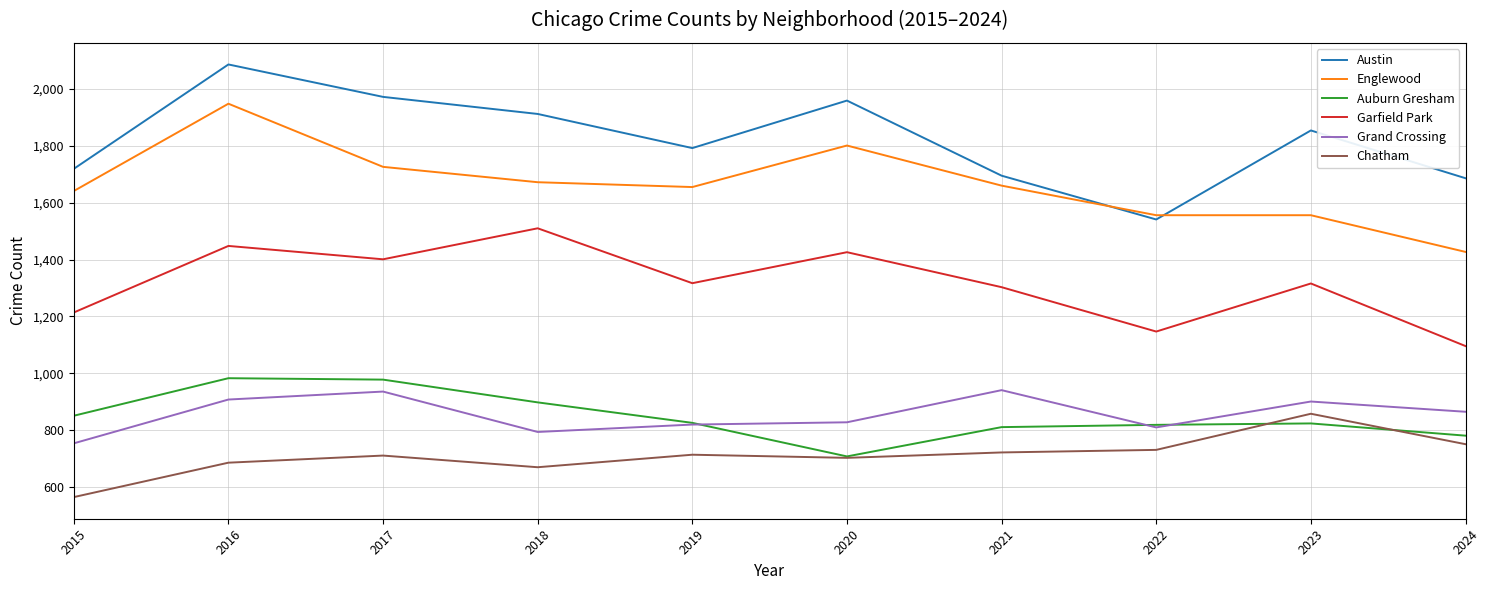

What is the total value across all series at 2016?

8059